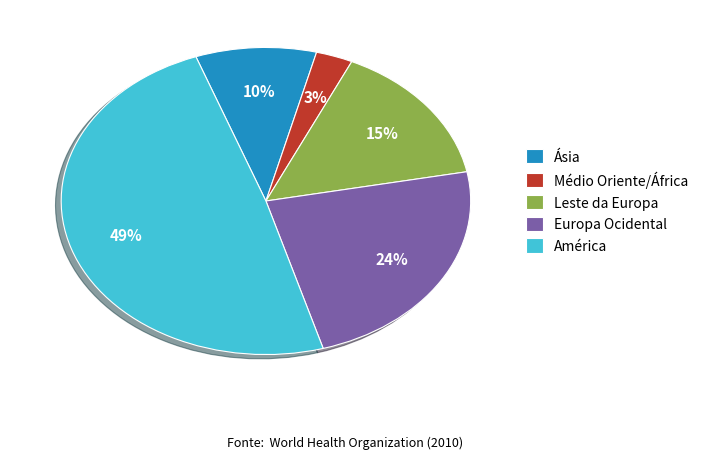

How many slices are in this pie chart?

5